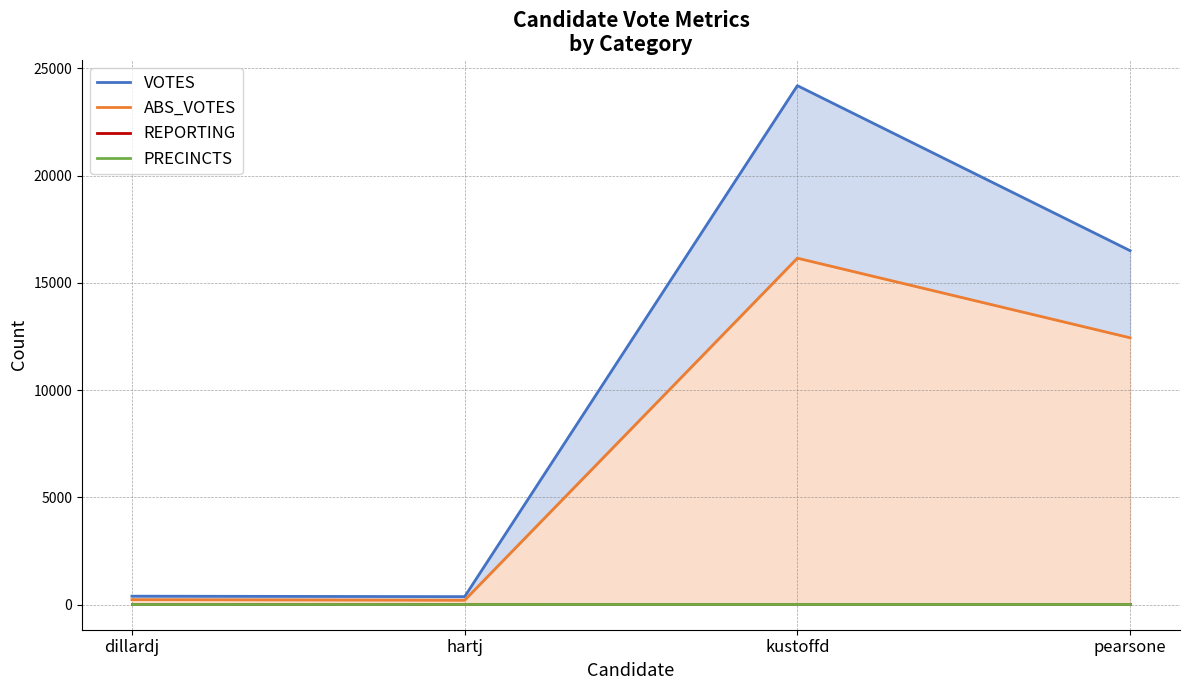

True or false: ABS_VOTES has more than 1 points higher than both neighbors.

False